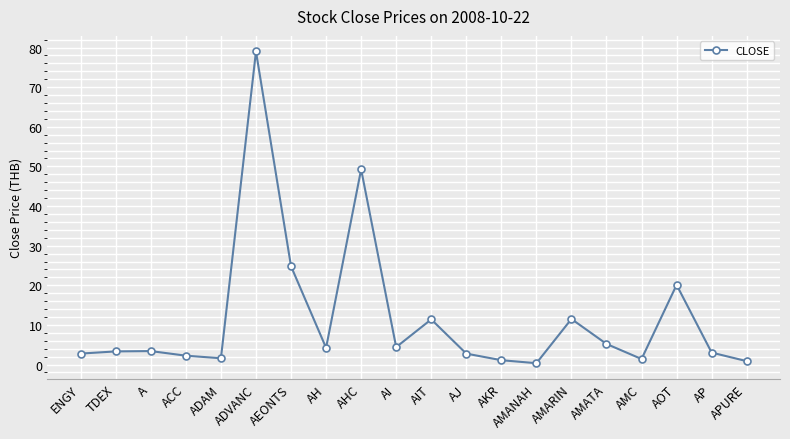

How many interior local peaks (higher than both neighbors) does the data have?

6